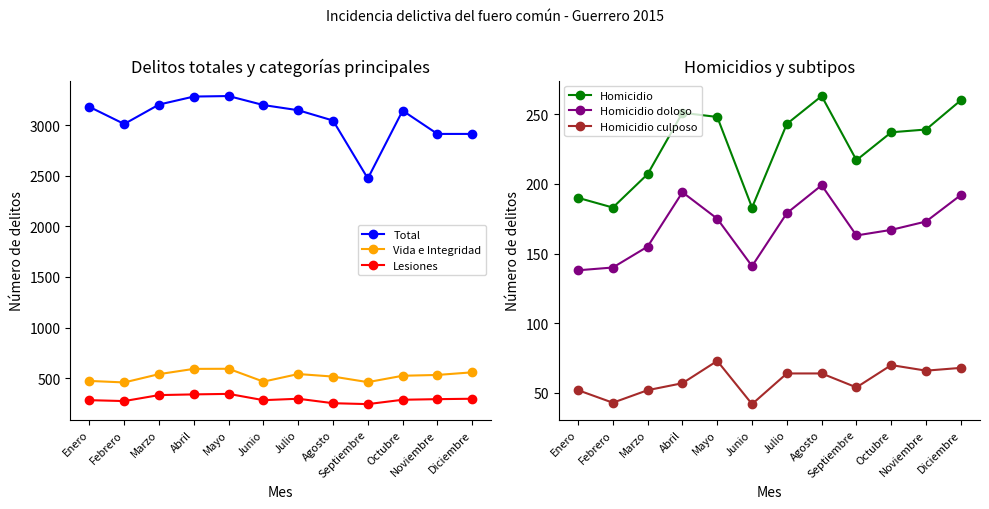

Which category has the lowest value in the Lesiones series?

Septiembre